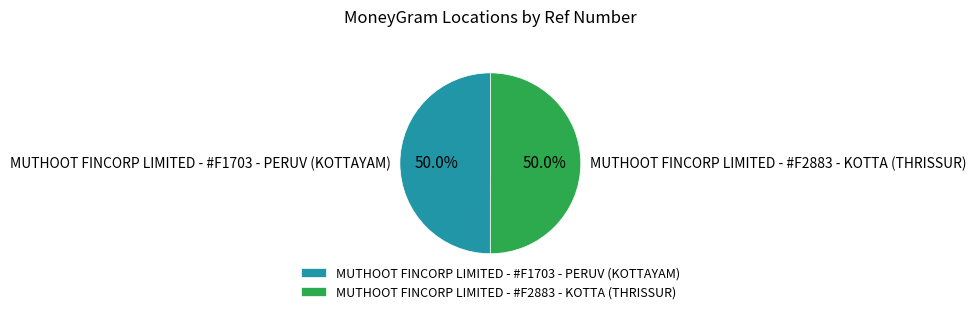

What percentage is the MUTHOOT FINCORP LIMITED - #F2883 - KOTTA (THRISSUR) slice, to the nearest percent?

50%